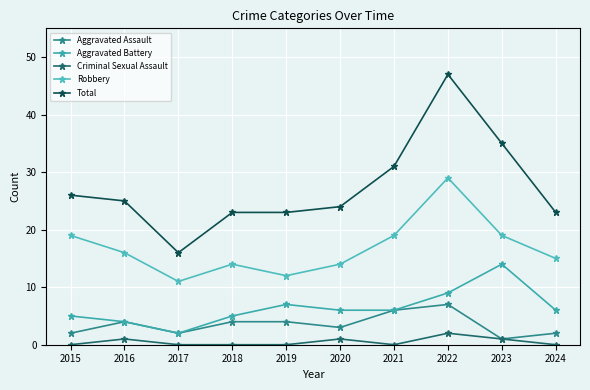

How many data points does each series have?

10